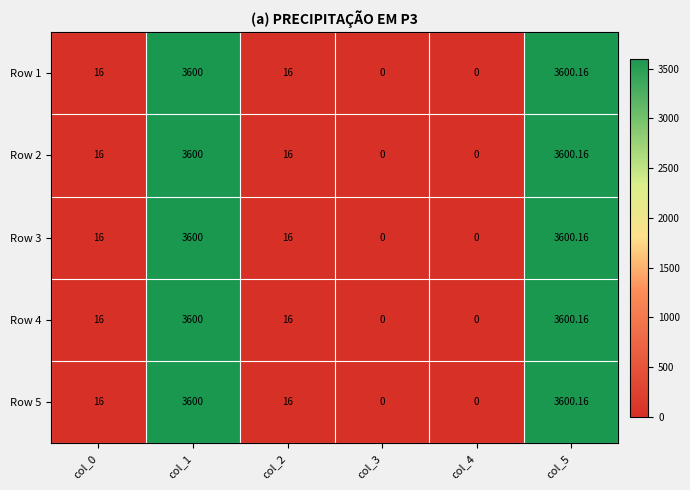

How many data points does each series have?

6